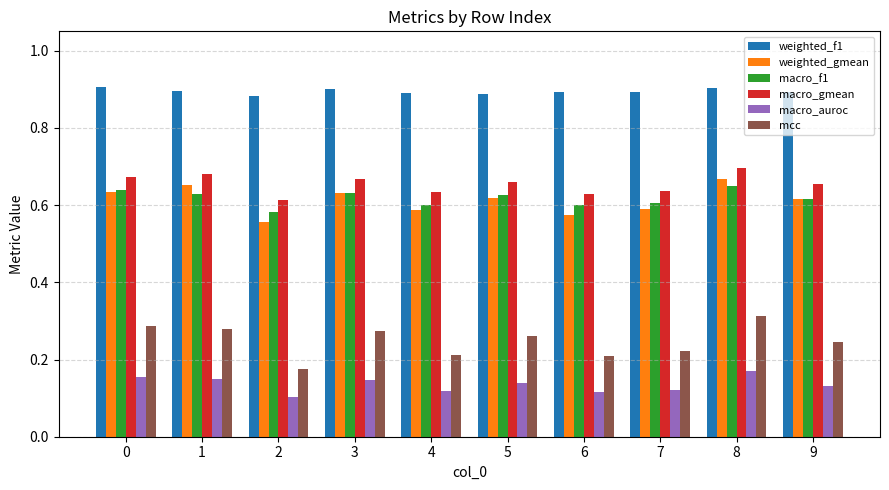

Count the mcc values in the range 0 to 1.

10